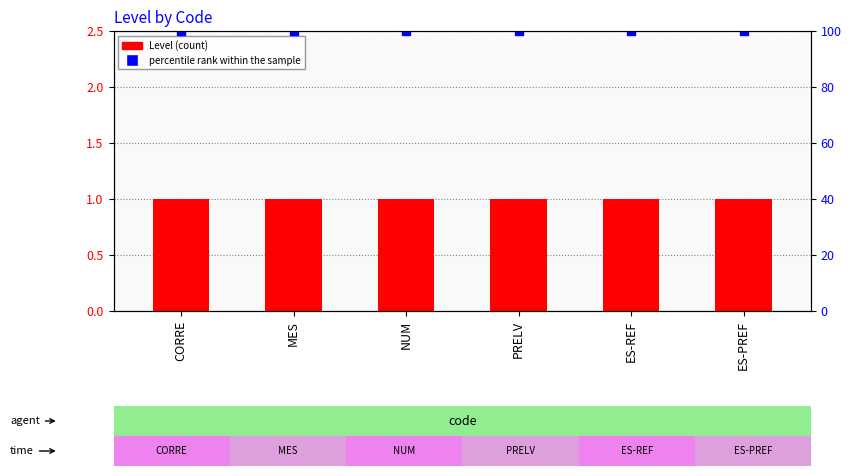

What is the label of the 3rd bar from the right?

PRELV